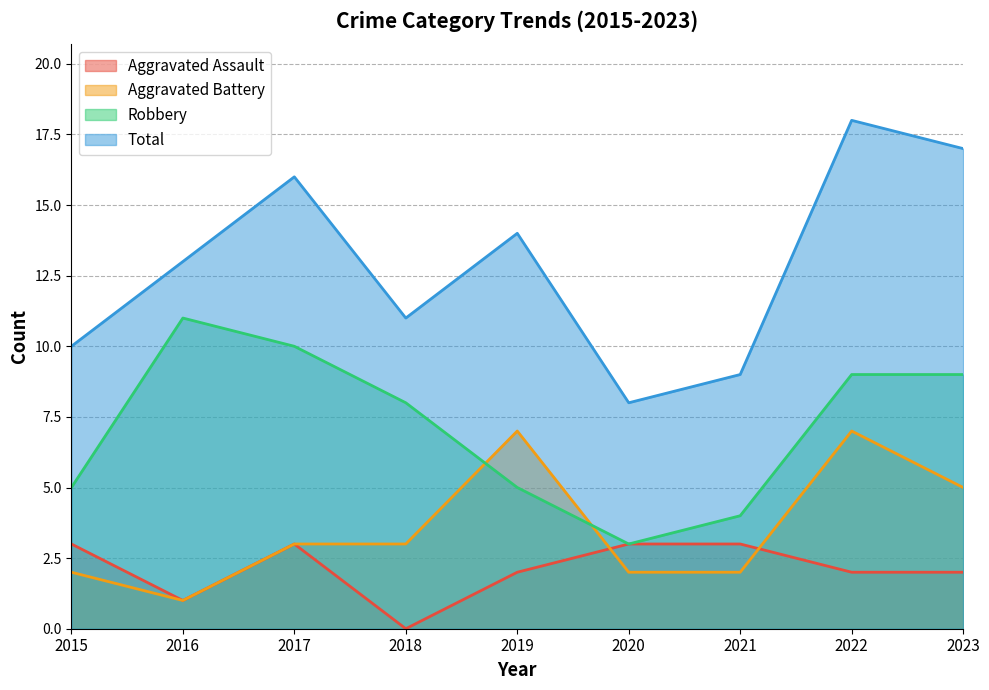

What are all the series names shown in the legend?

Aggravated Assault, Aggravated Battery, Robbery, Total